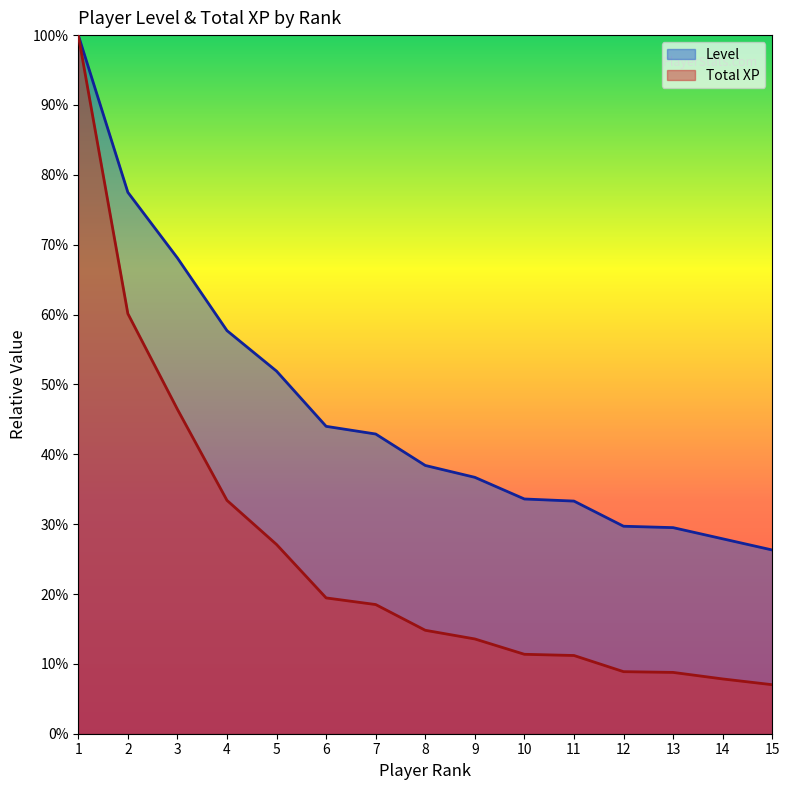

True or false: Total XP and Level intersect in this chart.

False